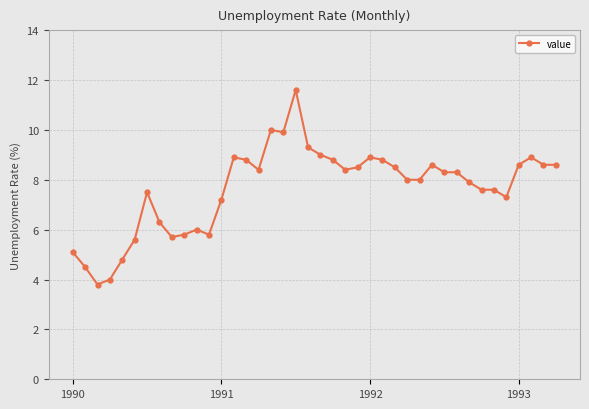

What is the value of the 28th point from the left?

8.0